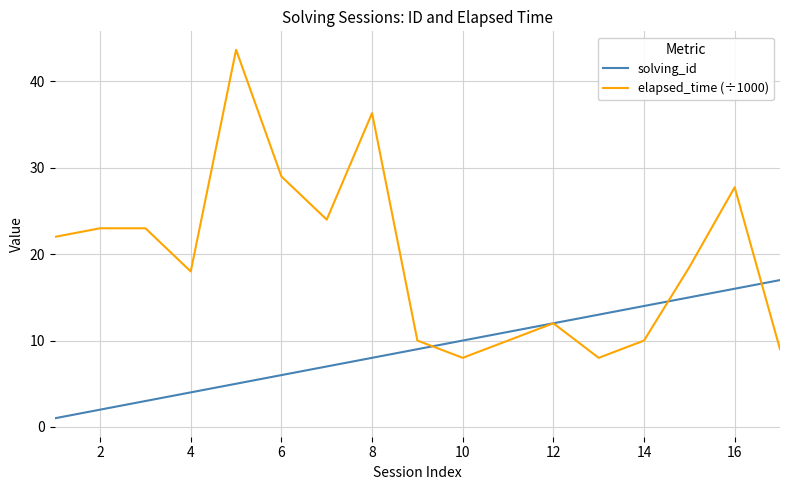

List the series in order of their peak value, highest first.

elapsed_time (÷1000), solving_id